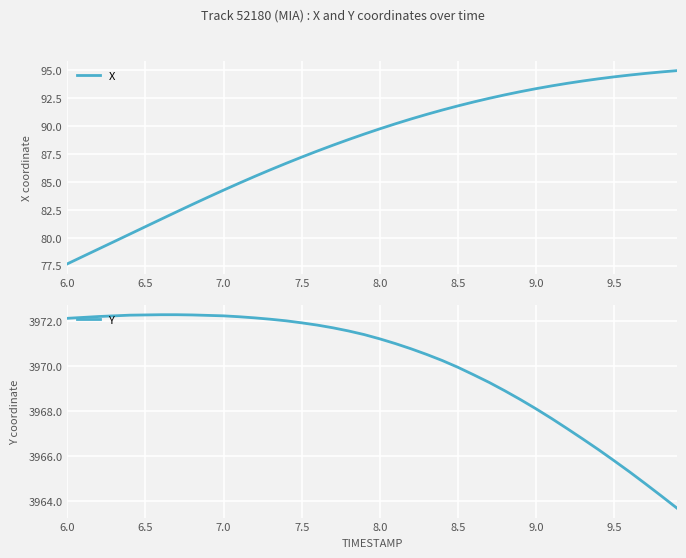

What is the sum of all X values?

3533.0